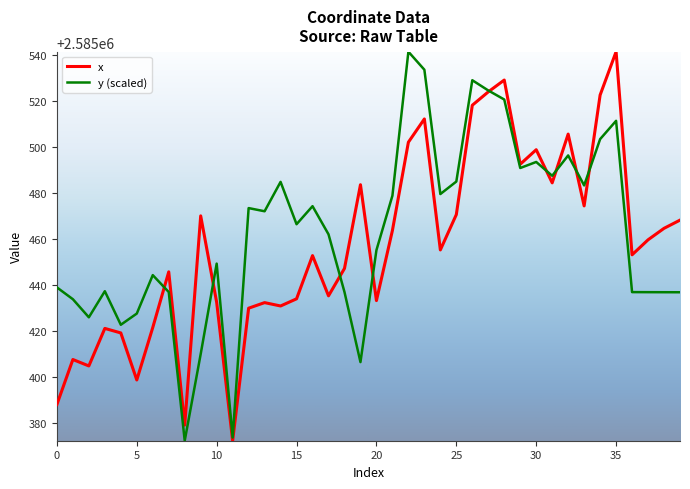

Which series has the largest total across all categories?

y (scaled)